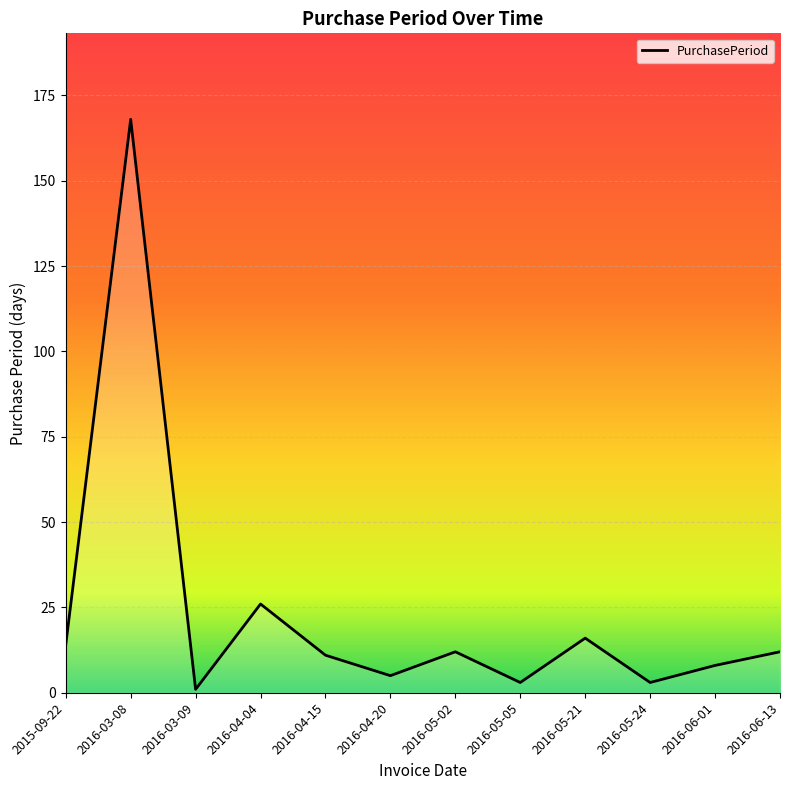

How many lines are shown in the chart?

1